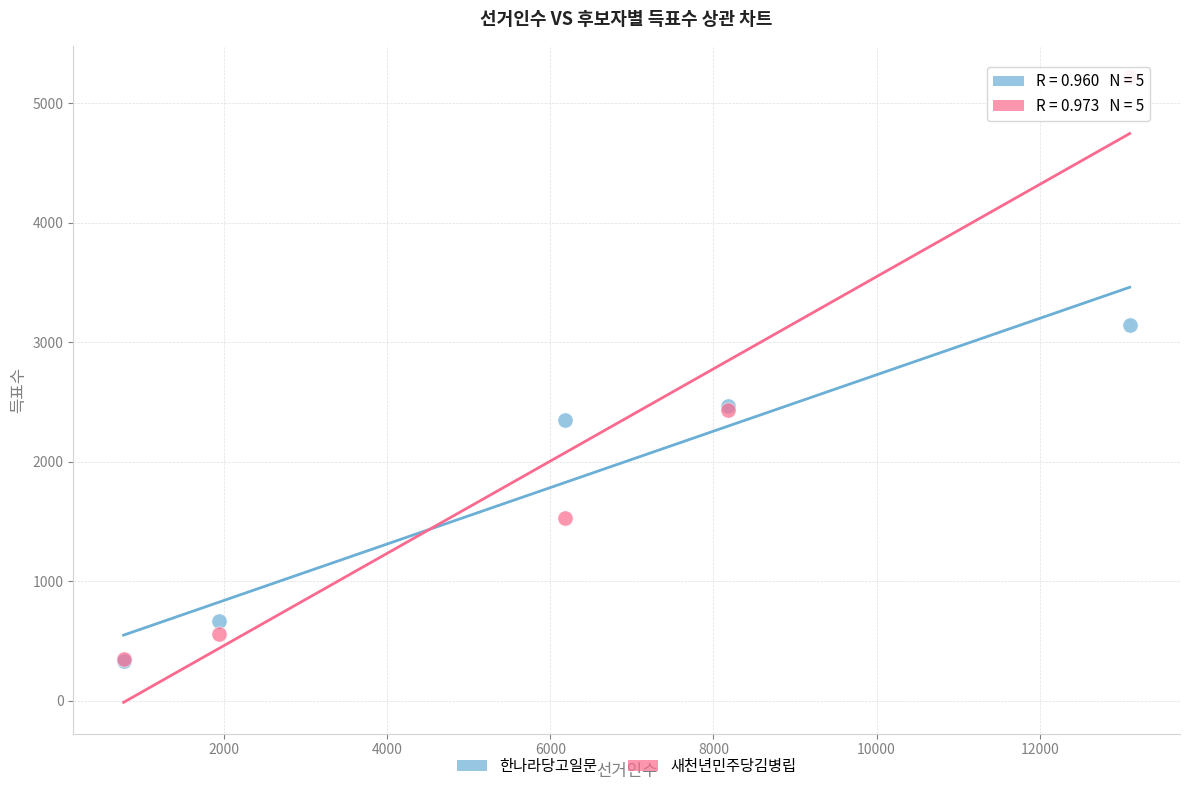

What are all the series names shown in the legend?

한나라당고일문, 새천년민주당김병립